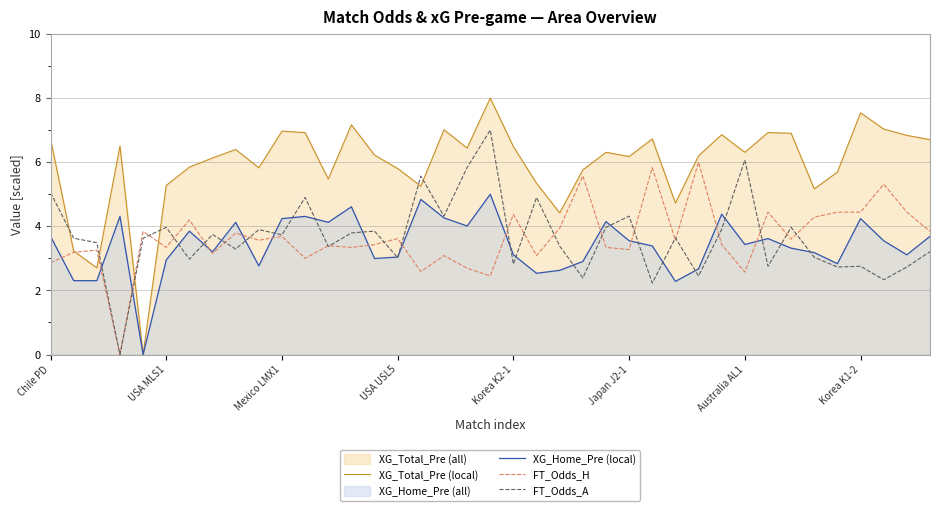

At how many categories does at least one series exceed 7?

5